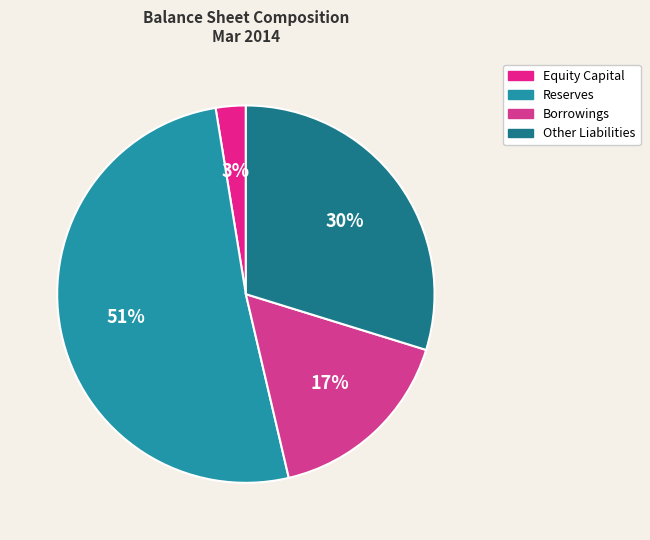

How many segments does this pie chart have?

4